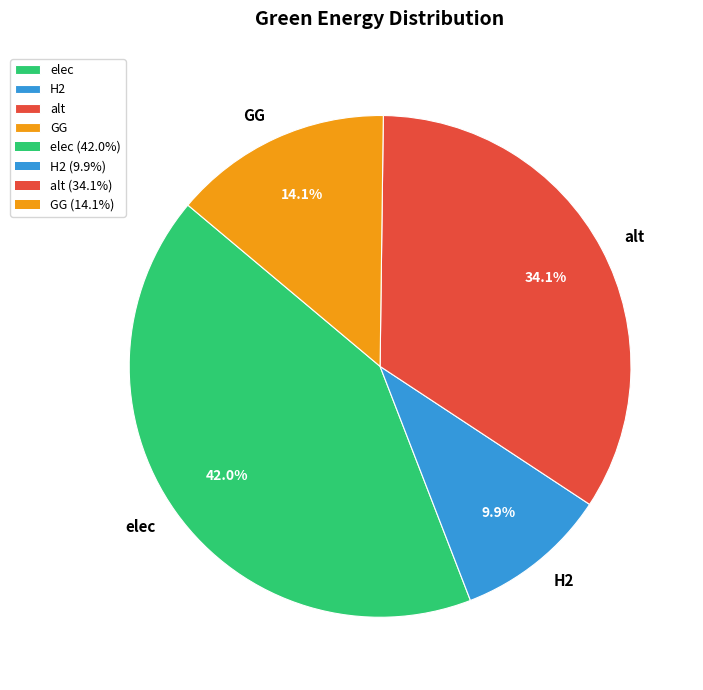

Is there any slice that represents more than half of the pie?

No